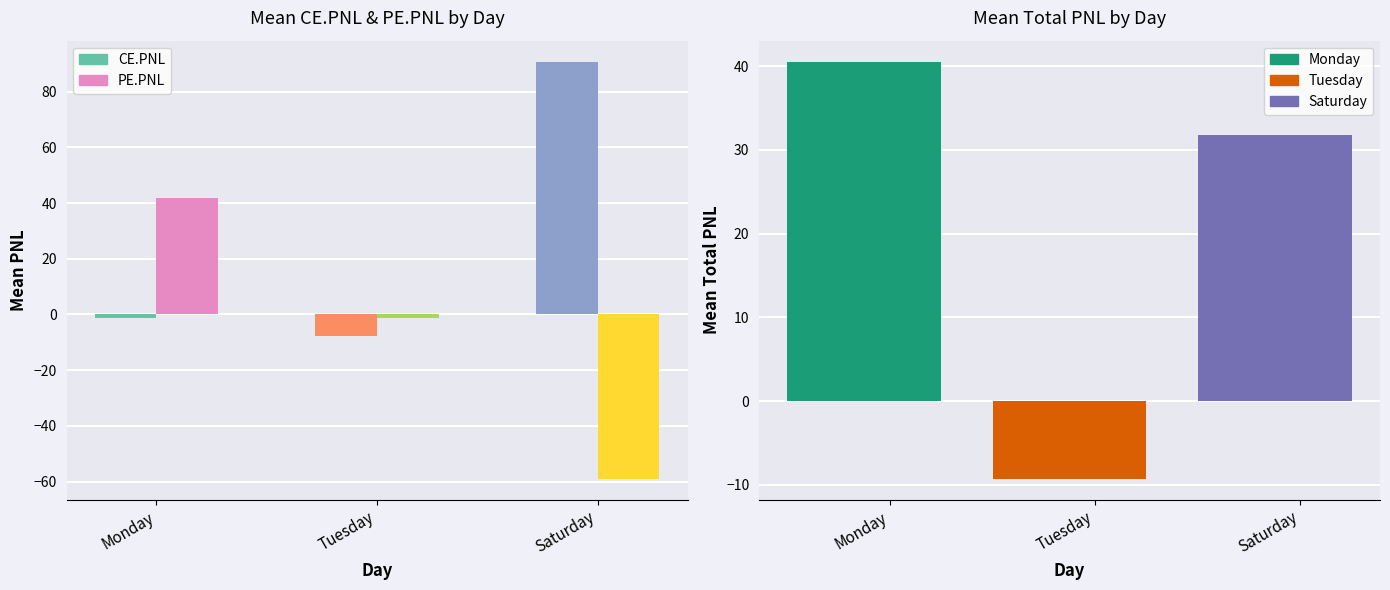

What is the sum of the Total PNL values at Monday and Tuesday?

31.3